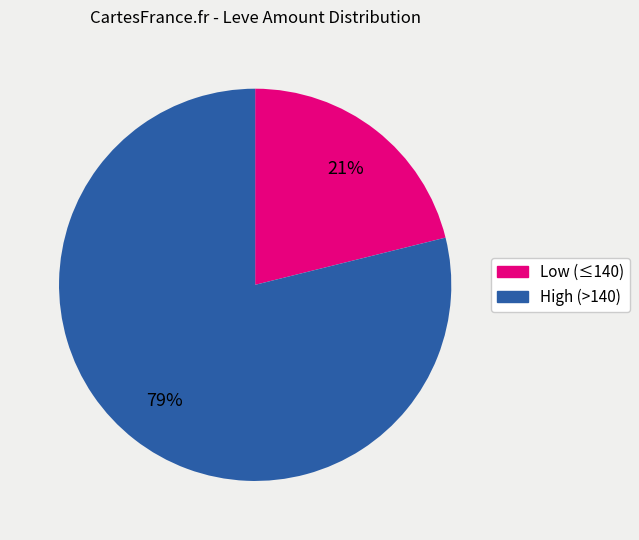

Does any single category account for the majority?

Yes